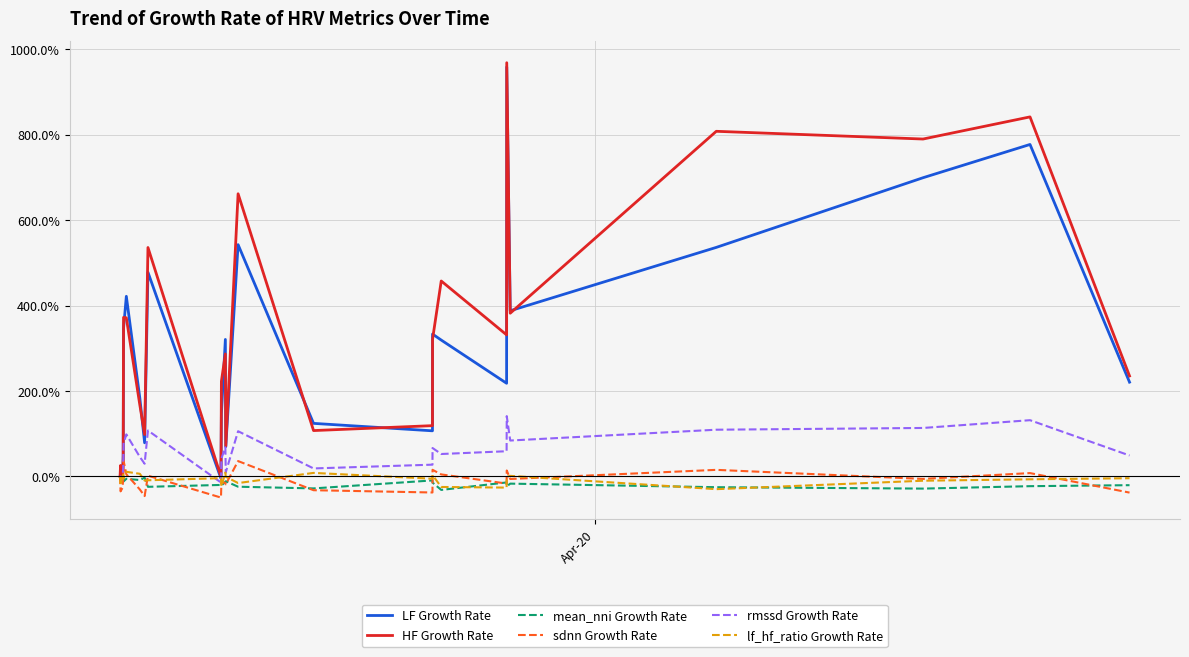

What is the smallest value displayed?

-49.6